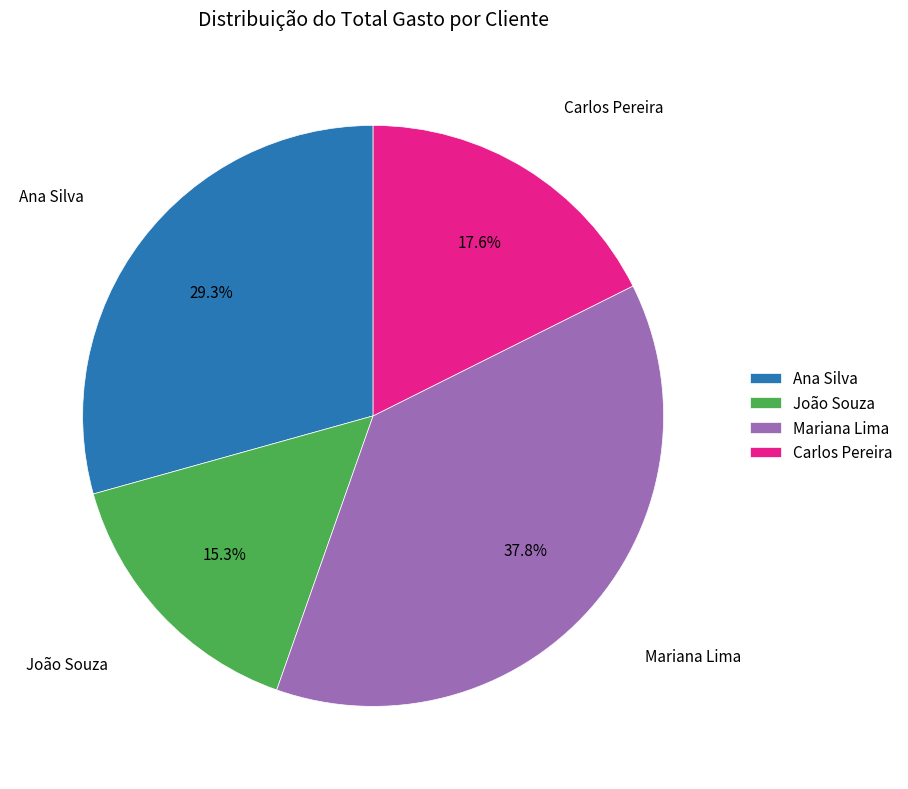

Does any single category account for the majority?

No